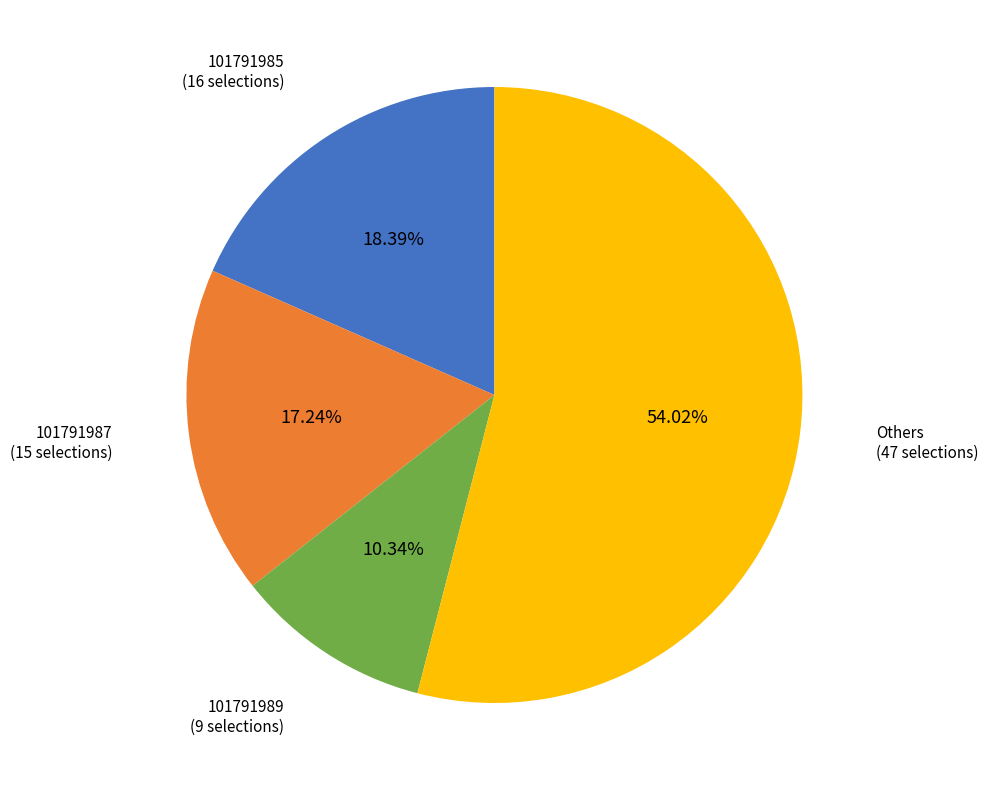

Does any single category account for the majority?

Yes